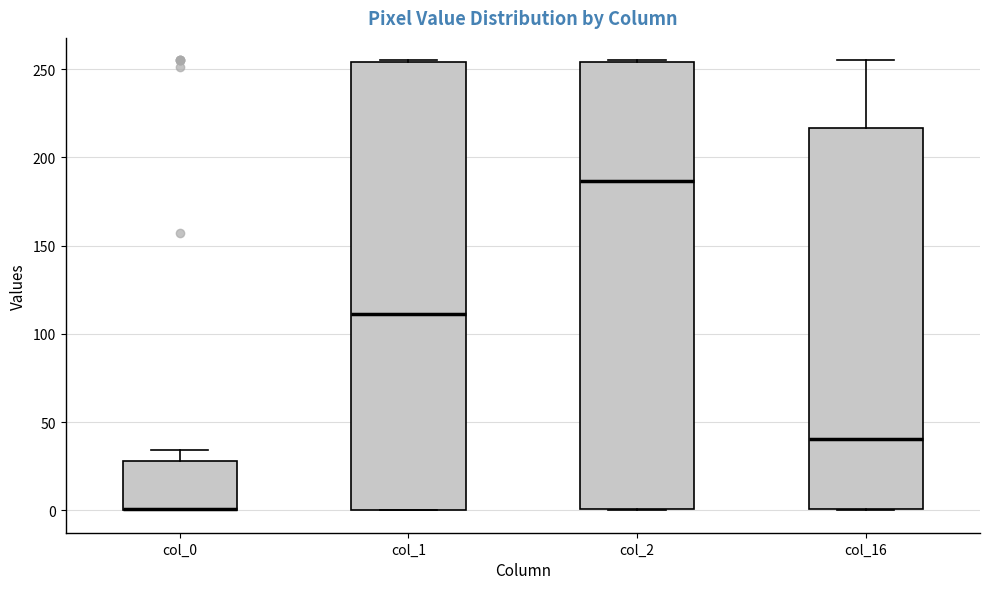

Reading left to right, read every box against the y-axis: the position of its median line, the range the box covers, and the ends of its whiskers. The values are not printed on the chart, so give them approximately, as read against the axis.

col_0: median 0 (drawn on the box's lower edge), box 0 to 30, whiskers 0 to 35
col_1: median 110, box 0 to 255, whiskers 0 to 255
col_2: median 185, box 0 to 255, whiskers 0 to 255
col_16: median 40, box 0 to 215, whiskers 0 to 255